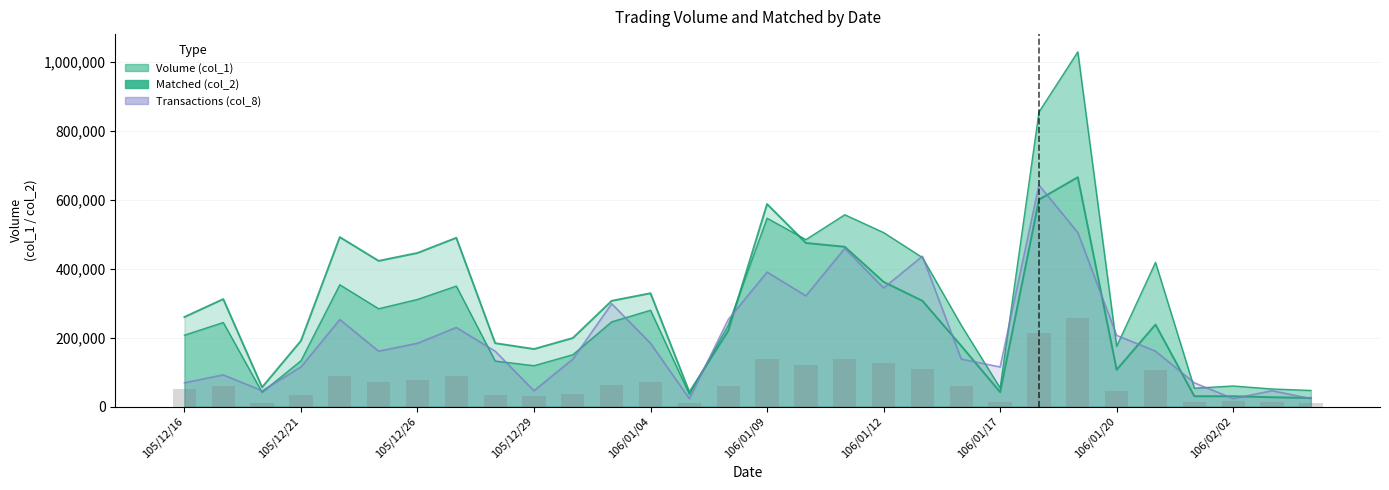

What is the total value across all series at 106/01/03?

851461.7